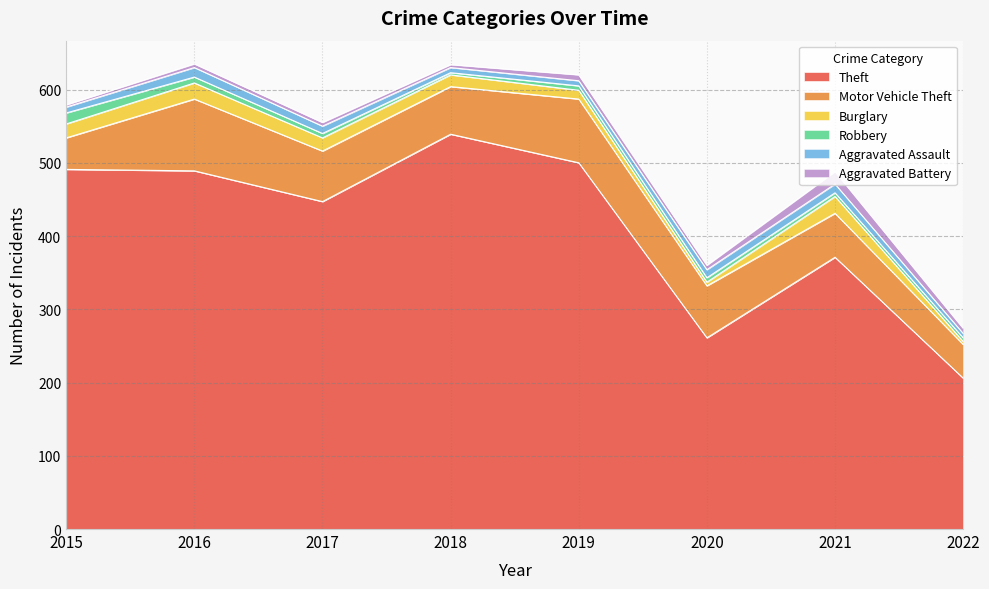

What is the difference between the highest and lowest values at 2015?

488